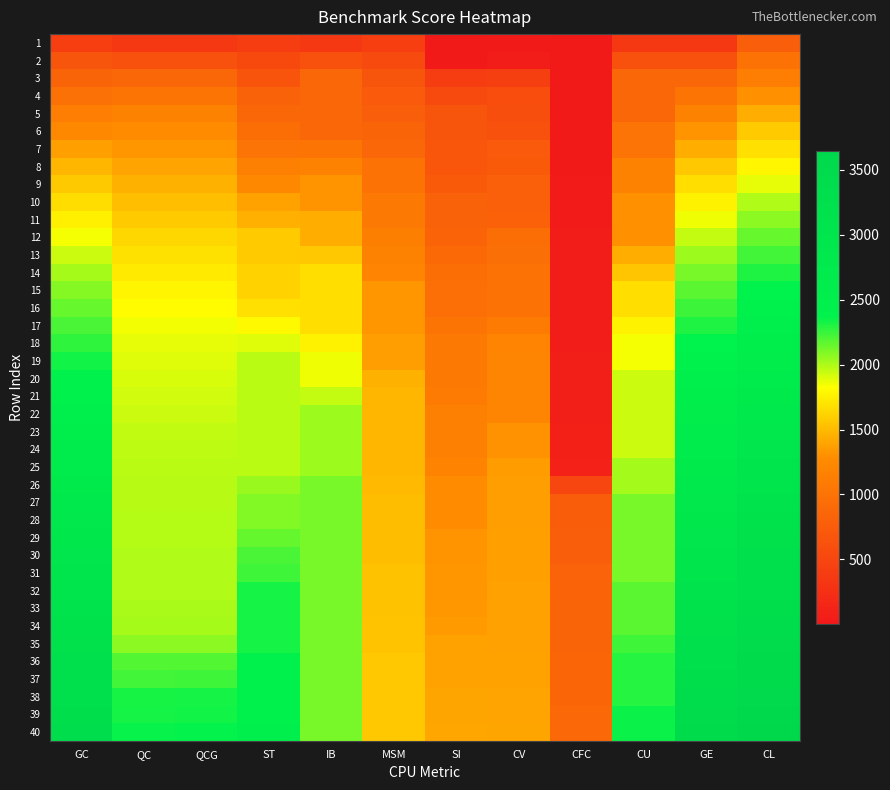

Which series changed the most between SI and CU?

39